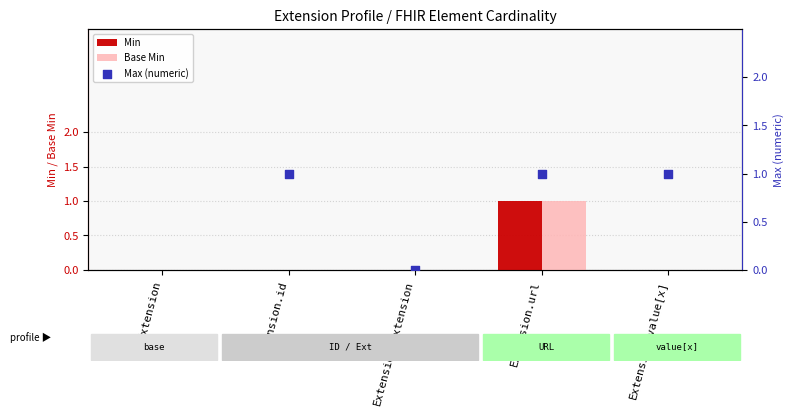

What are all the series names shown in the legend?

Min, Base Min, Max (numeric)